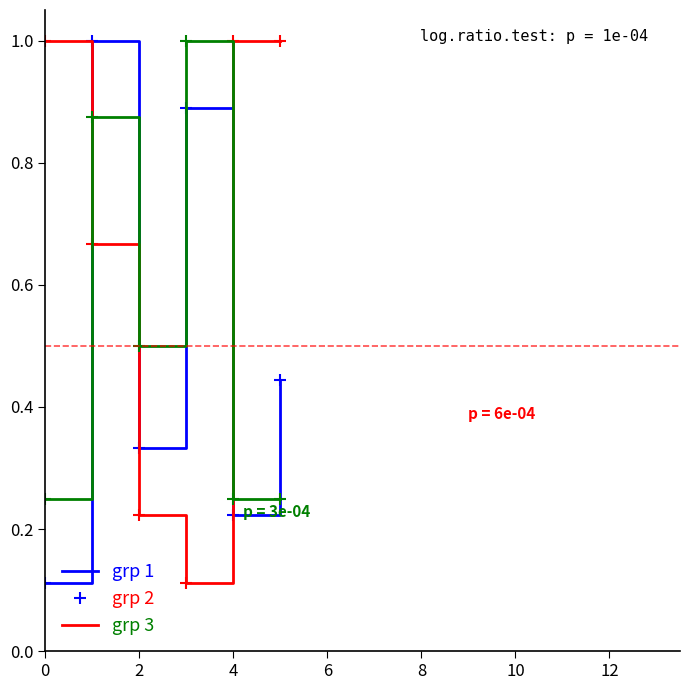

What is the sum of all grp 3 values?

6.0